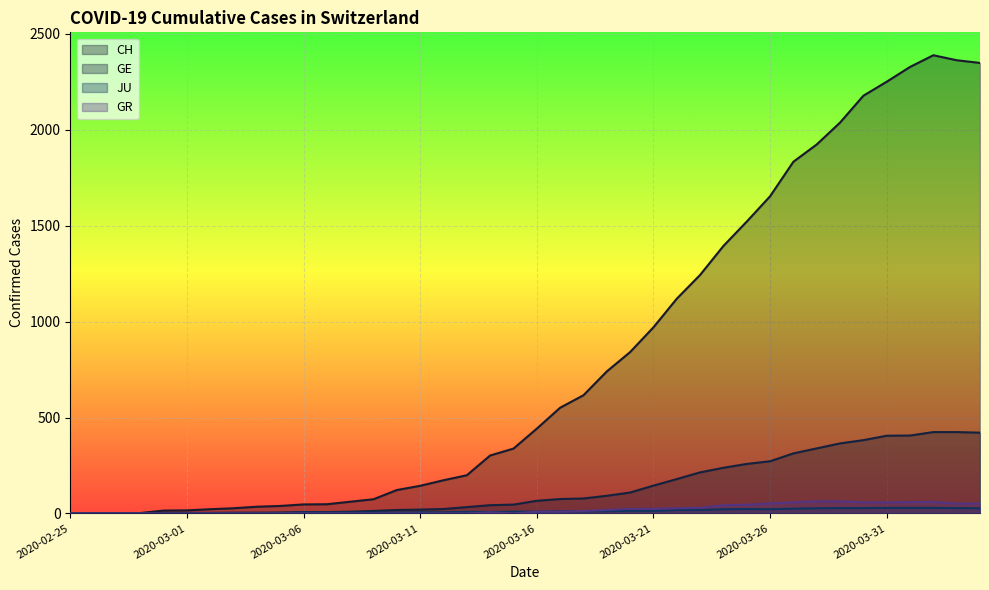

What is the difference between the second highest and minimum values in the JU series?

29